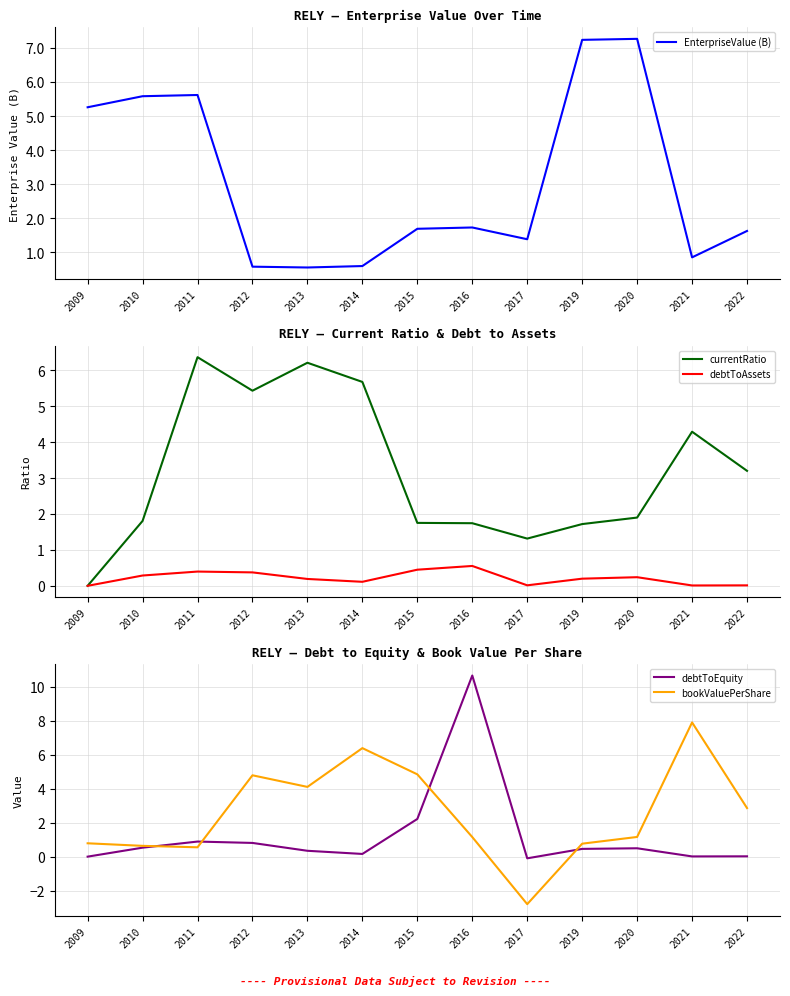

Rank the categories by currentRatio value from lowest to highest.

2009, 2017, 2019, 2016, 2015, 2010, 2020, 2022, 2021, 2012, 2014, 2013, 2011